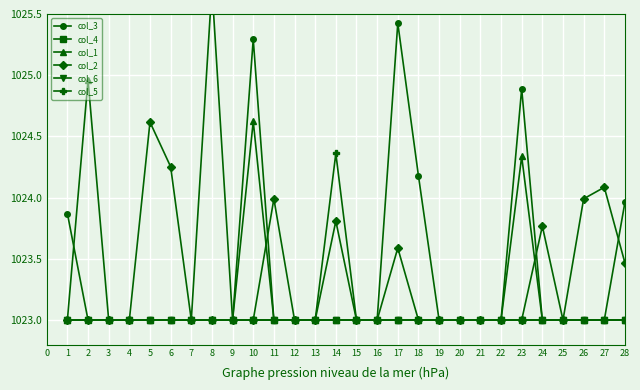

Does the chart display data point markers on the line(s)?

Yes